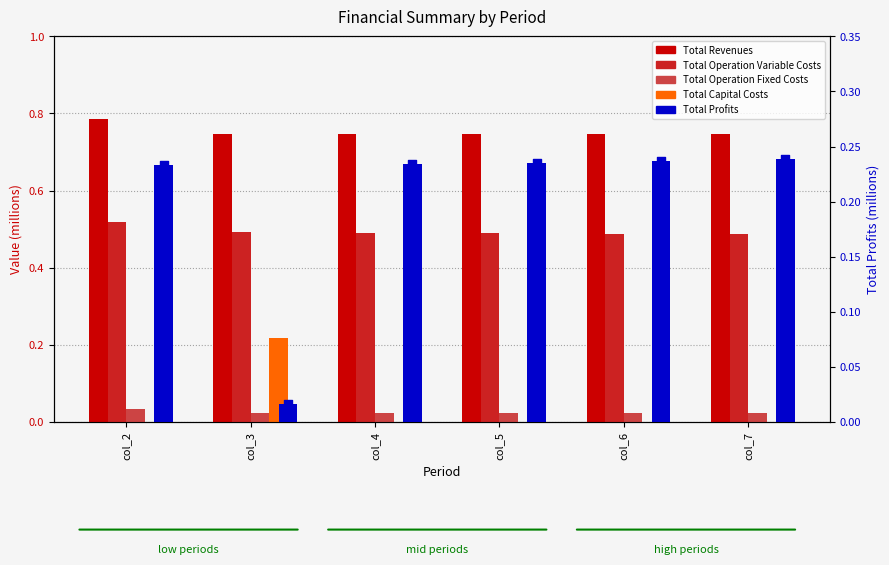

Which series reaches the maximum Y coordinate?

Total Revenues